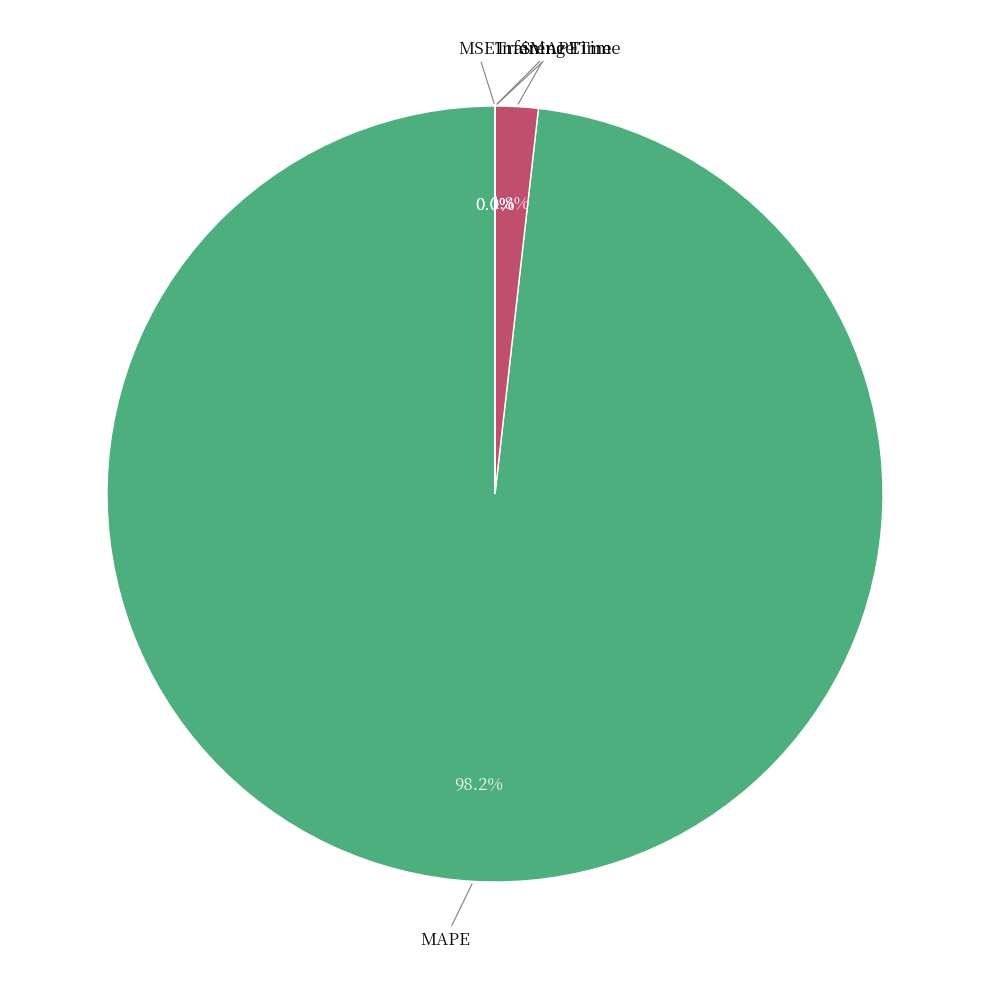

Does any single category account for the majority?

Yes